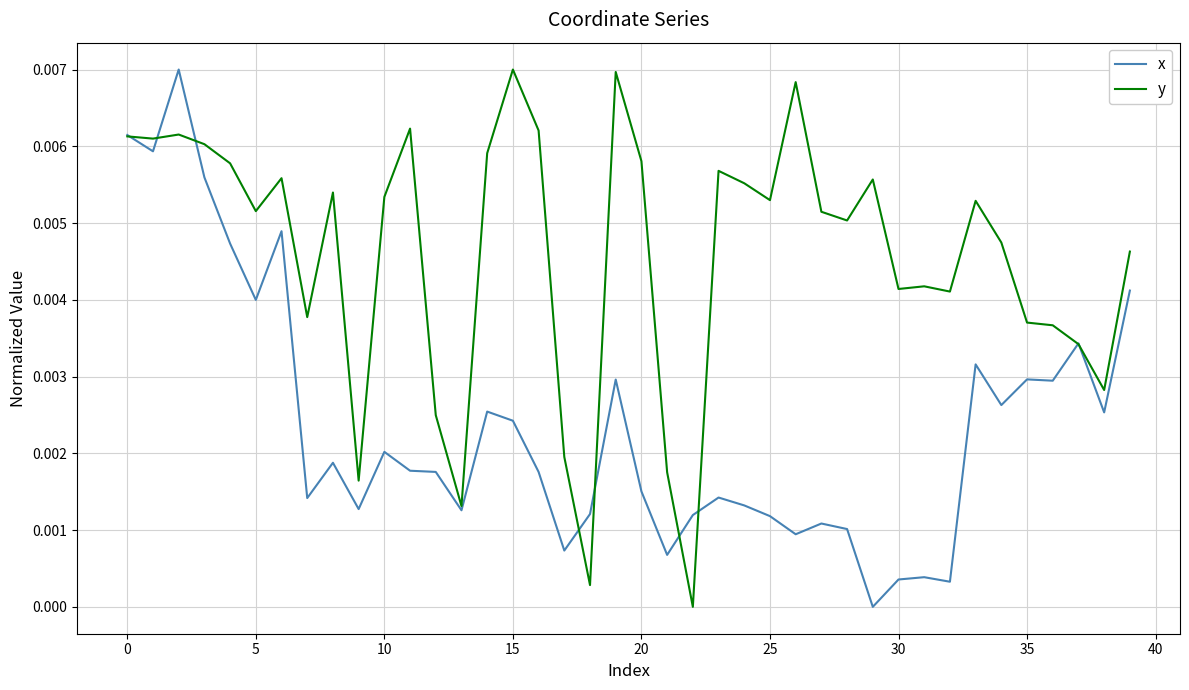

How many series are shown in this chart?

2